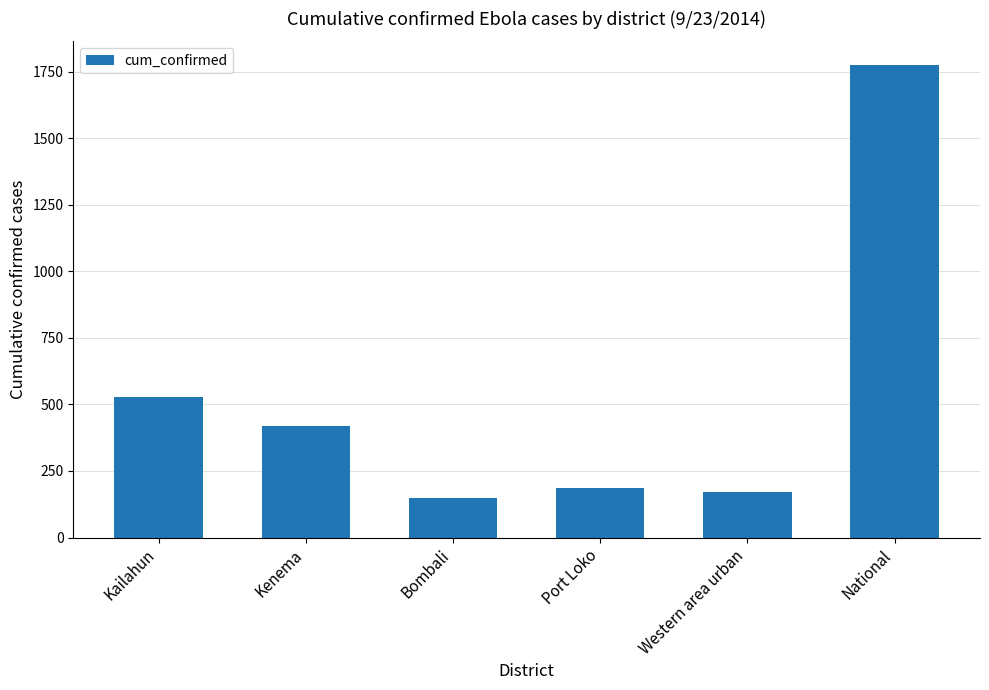

Rank the categories by value from highest to lowest.

National, Kailahun, Kenema, Port Loko, Western area urban, Bombali